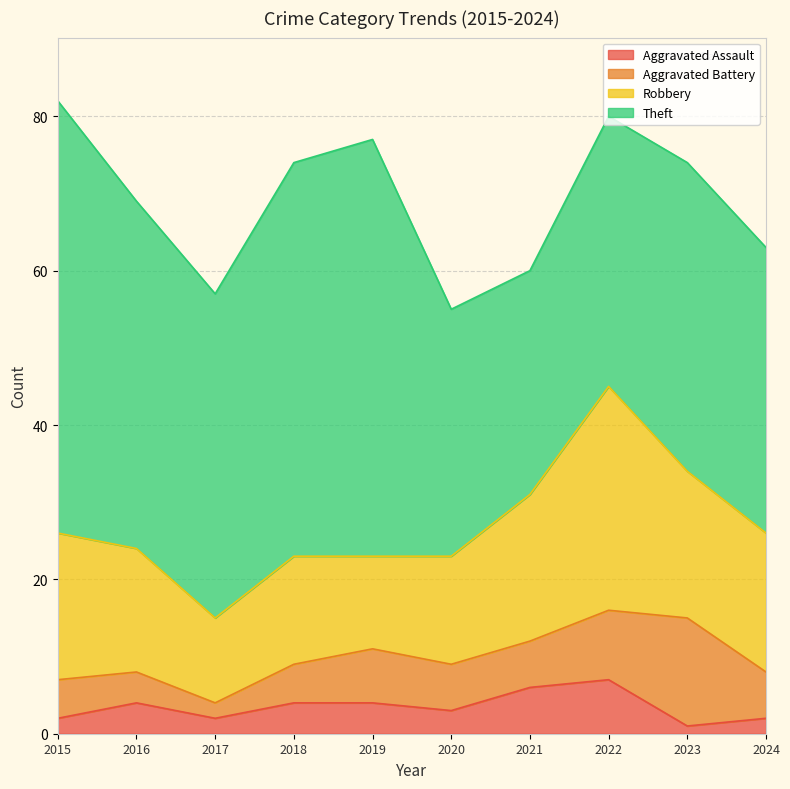

What is the approximate value of Theft at 2023, to the nearest 5?

40